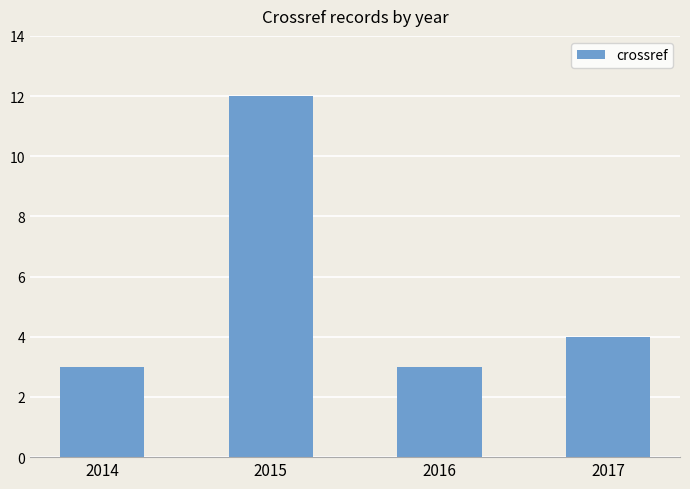

What is the difference between the maximum and minimum values?

9